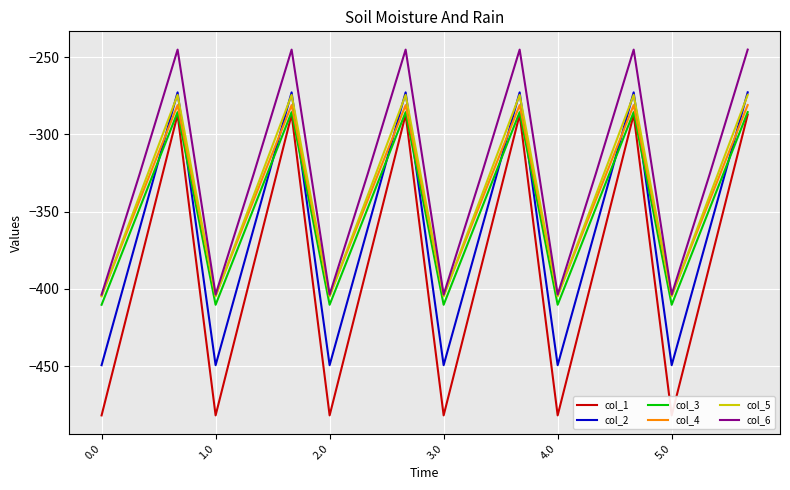

What is the maximum value for col_2?

-272.7